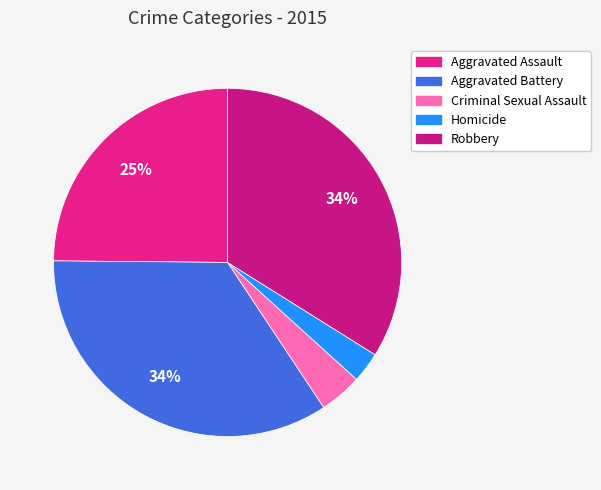

What percentage is NOT represented by Homicide?

97.2%